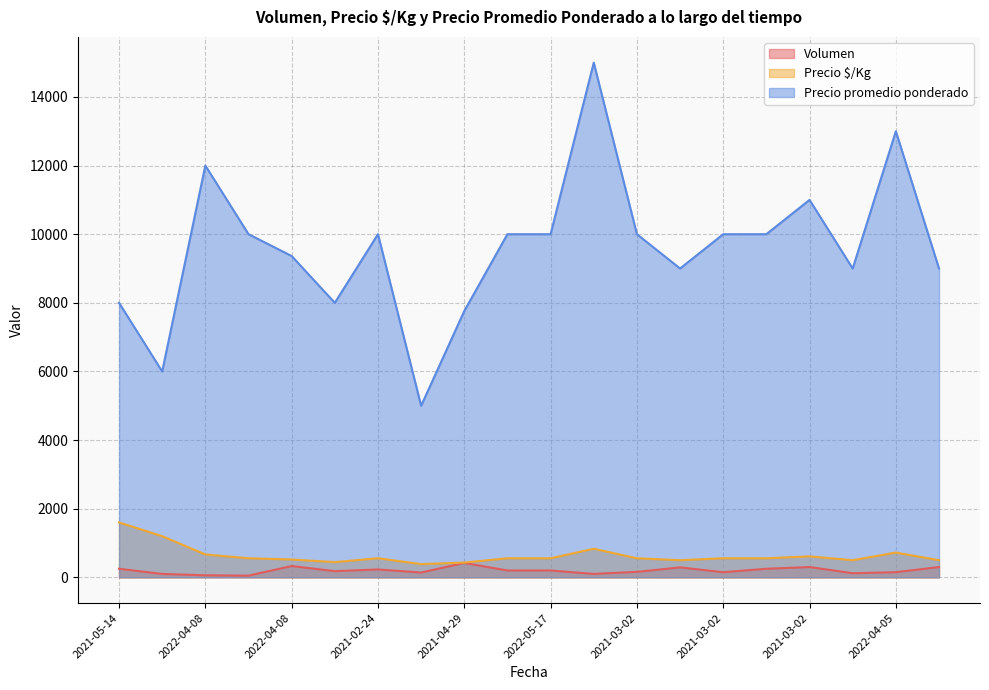

What is the sum of all Precio promedio ponderado values?

192126